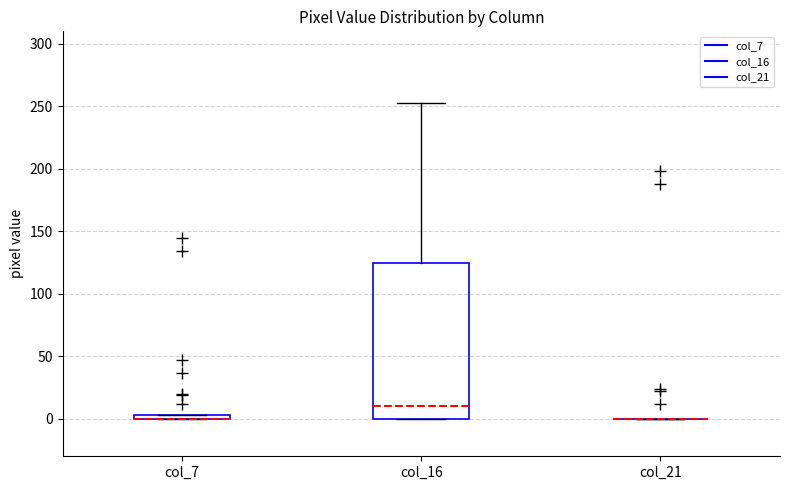

Where does the median line of the box for col_16 sit on the y-axis? The values are not printed on the chart, so give them approximately, as read against the axis.

10